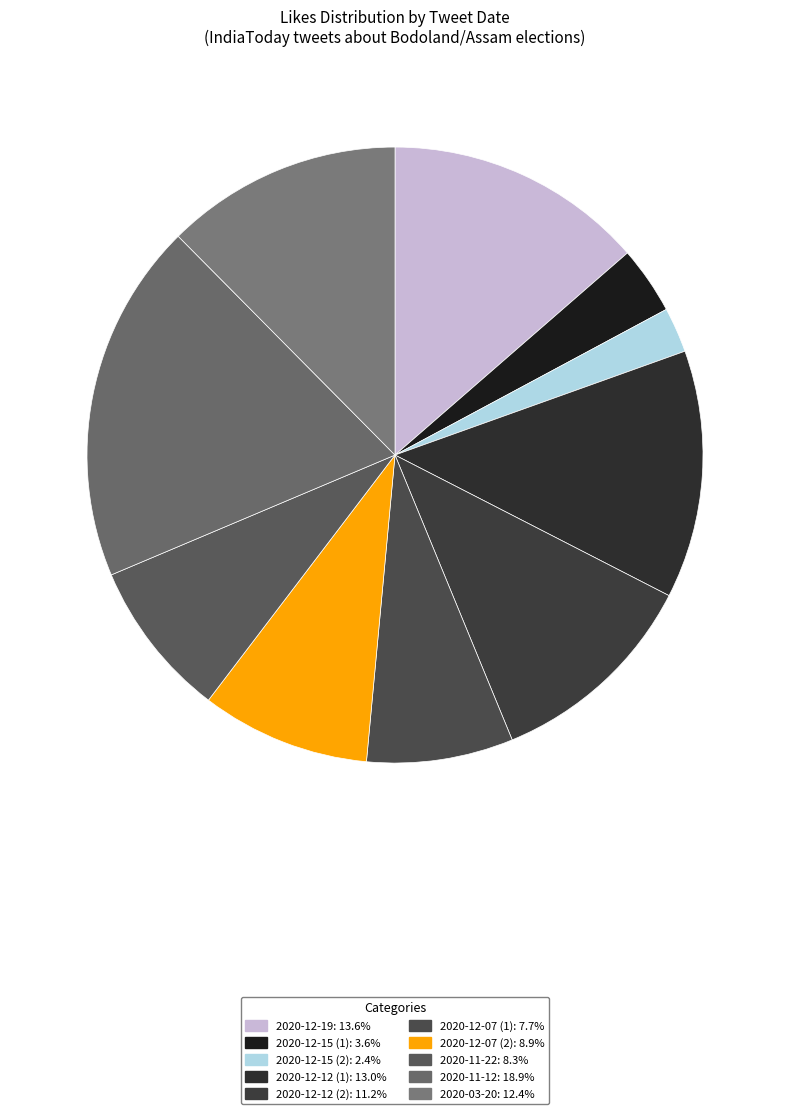

What percentage is the 2020-12-15 (1) slice, to the nearest percent?

4%